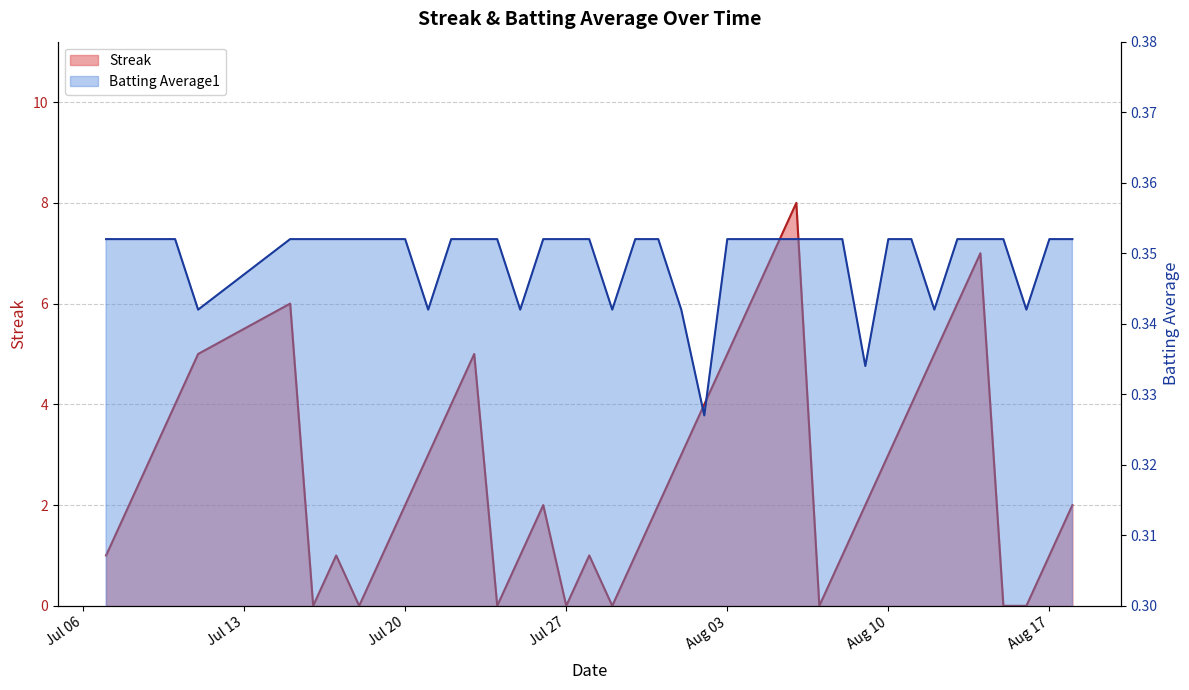

Which series has the largest total across all categories?

Streak